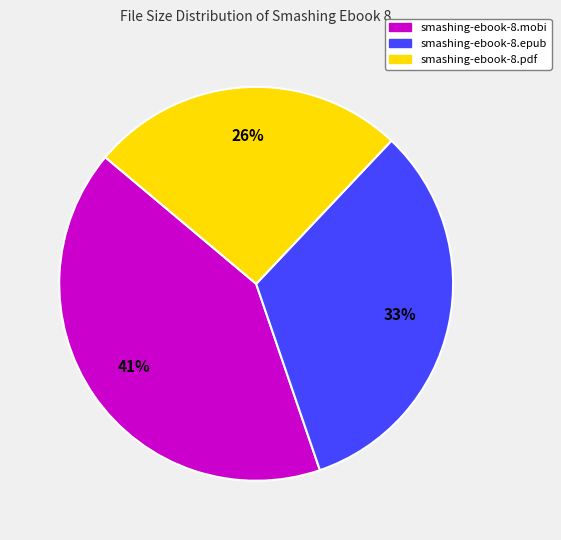

True or false: smashing-ebook-8.epub accounts for 41% of the total.

False